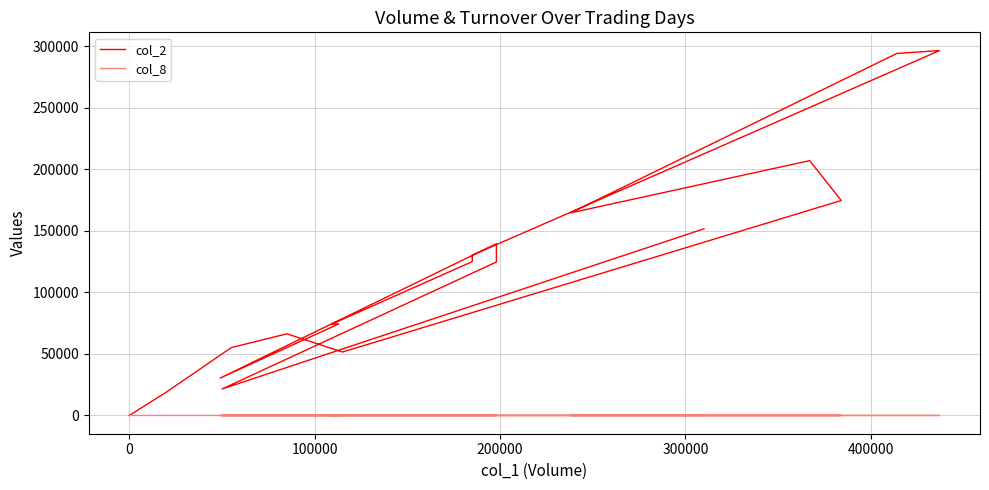

Rank the series by their maximum value, from highest to lowest.

col_2, col_8